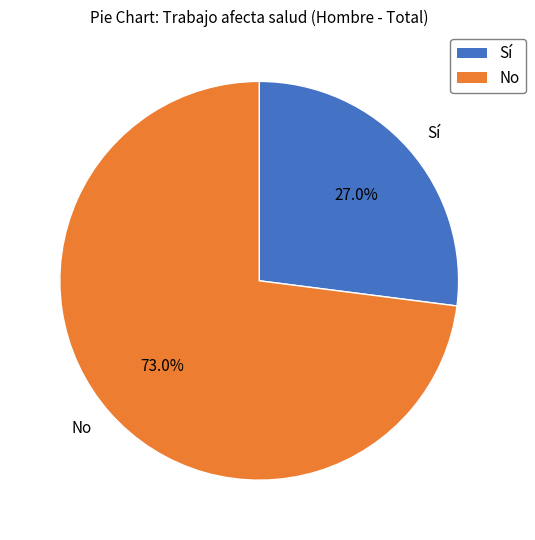

Do No and Sí together represent more than half of the pie?

Yes